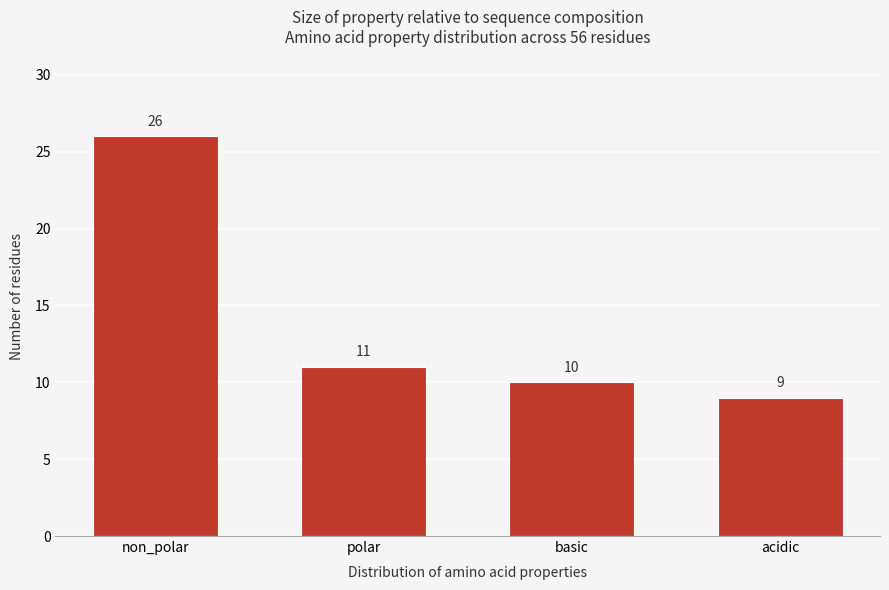

Reading right to left, list all the values displayed in this chart.

9	10	11	26